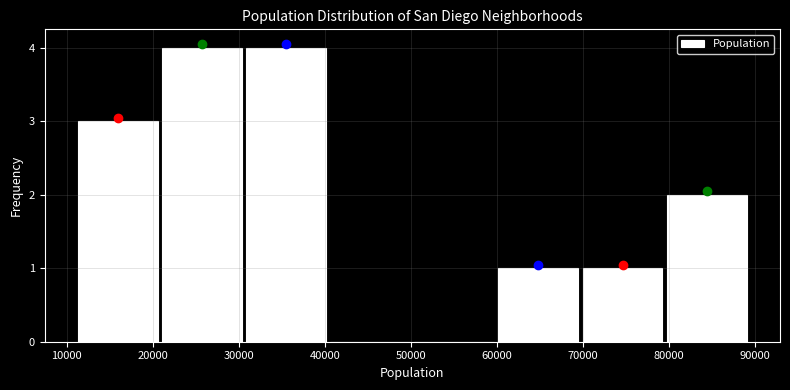

What is the height of the bar covering 60000 to 70000 on the x-axis? Neither the bar edges nor the heights are printed on the chart, so give them approximately, as read against the axes.

1